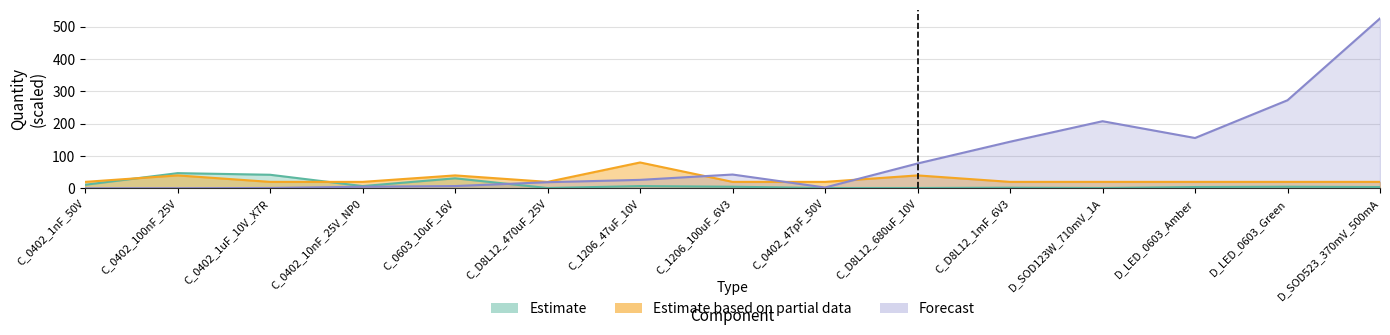

What value does the Estimate series have at D_LED_0603_Green?

5